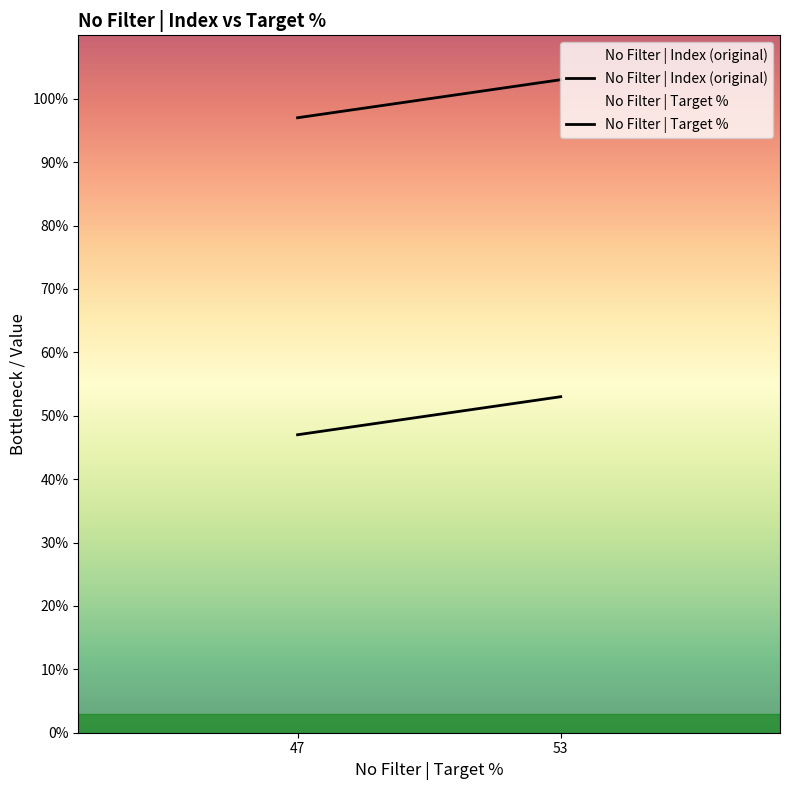

Does the chart have visible grid lines?

No